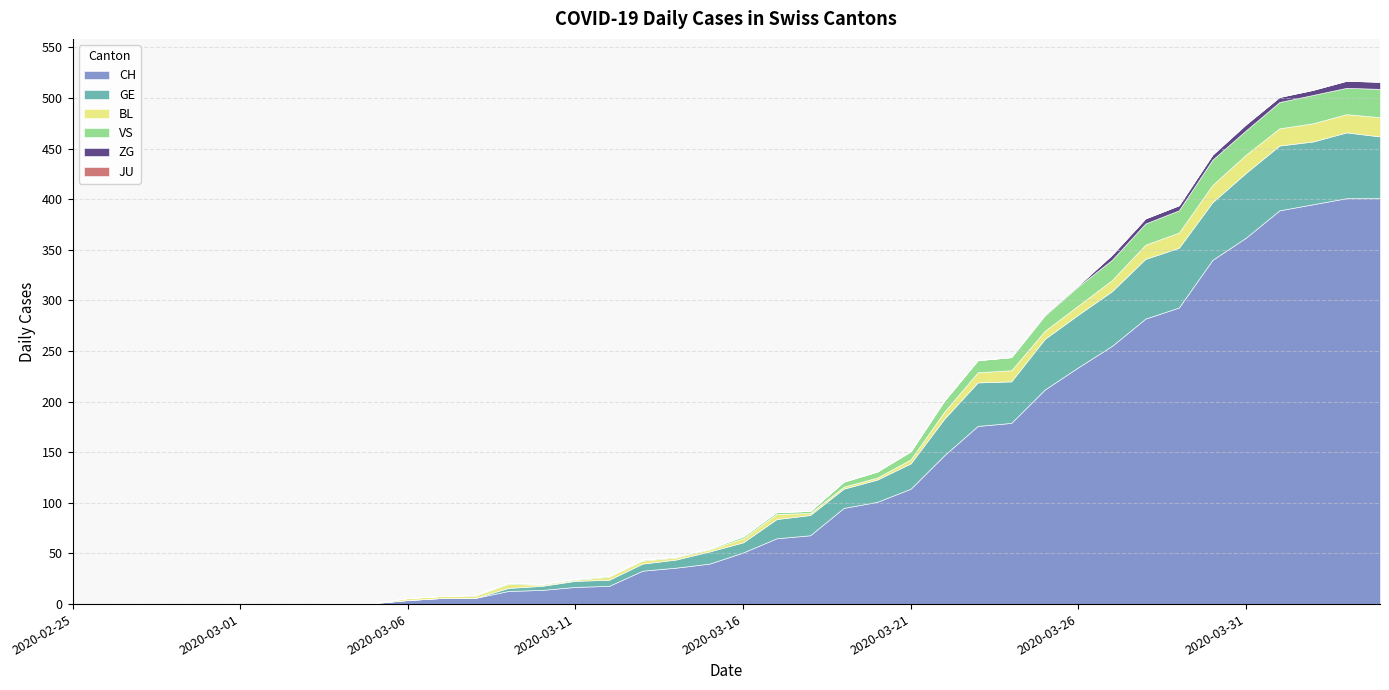

Is it true that BL equals 0 at 2020-02-27?

True